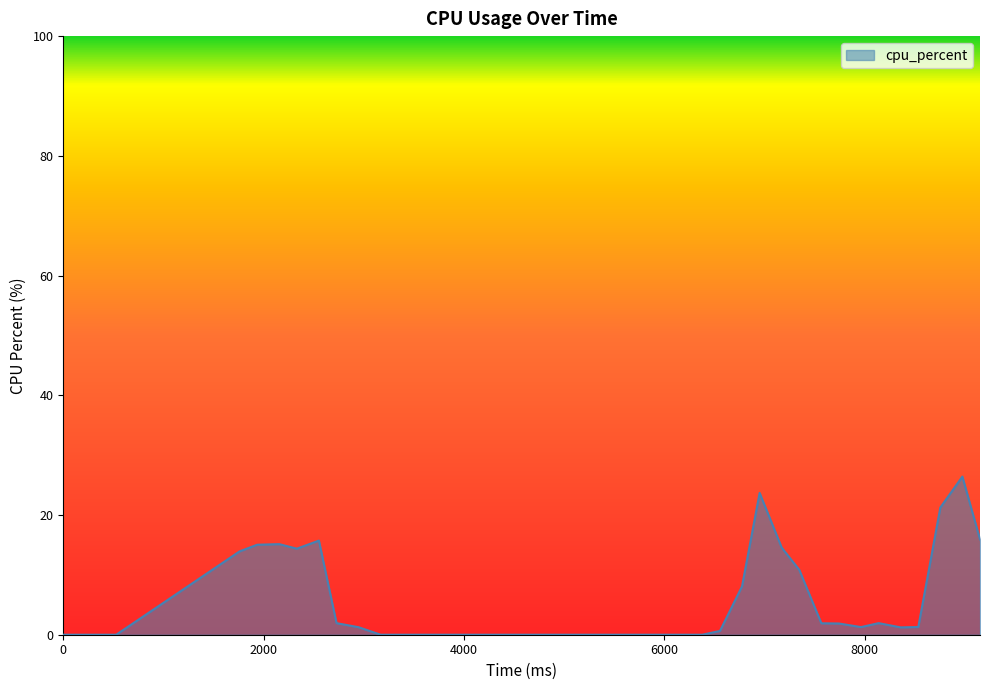

What is the greatest value displayed?

26.4